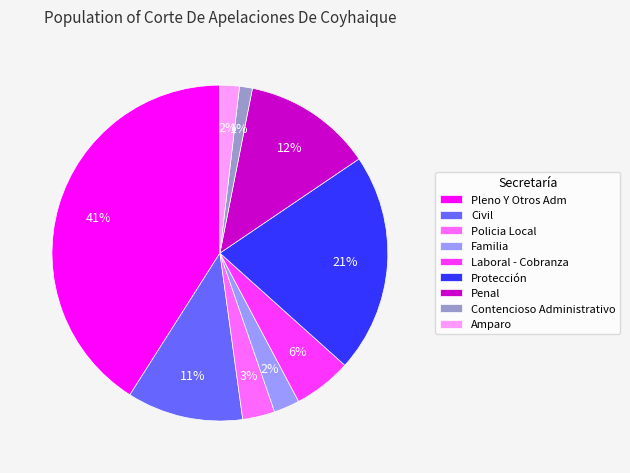

To the nearest percent, what percentage of the pie is Protección?

21%